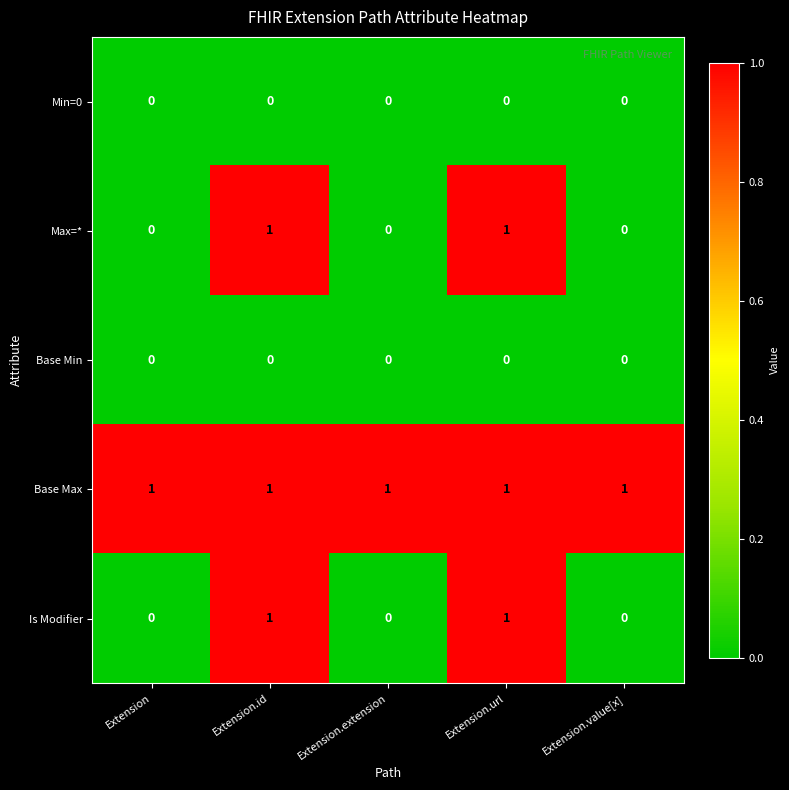

Reading left to right, extract all data points from this chart.

Min=0: 0	0	0	0	0
Max=*: 0	1	0	1	0
Base Min: 0	0	0	0	0
Base Max: 1	1	1	1	1
Is Modifier: 0	1	0	1	0